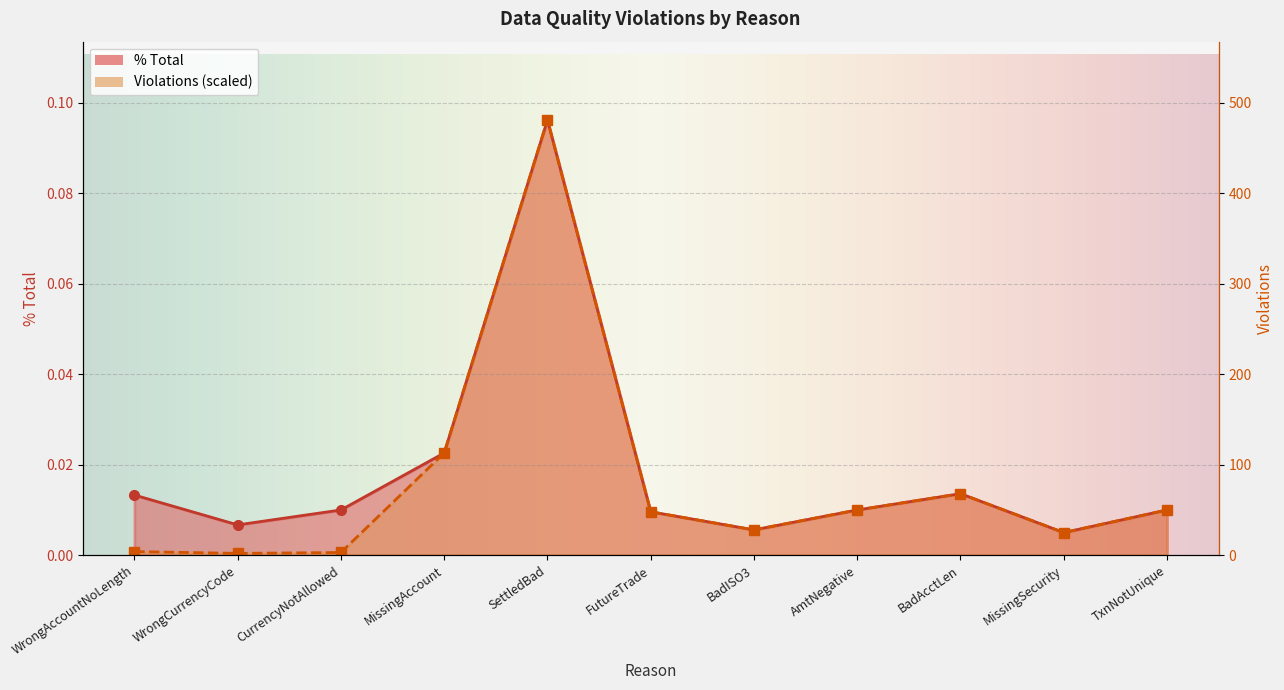

What is the difference between the % Total values at SettledBad and FutureTrade?

0.1